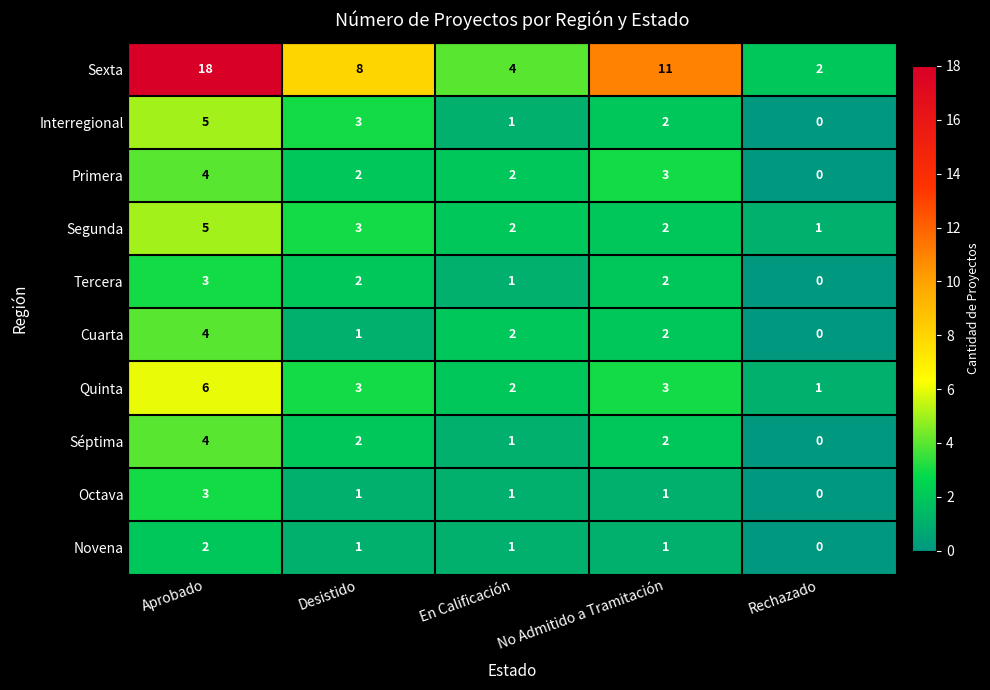

What is the sum of the Quinta values at Rechazado and En Calificación?

3